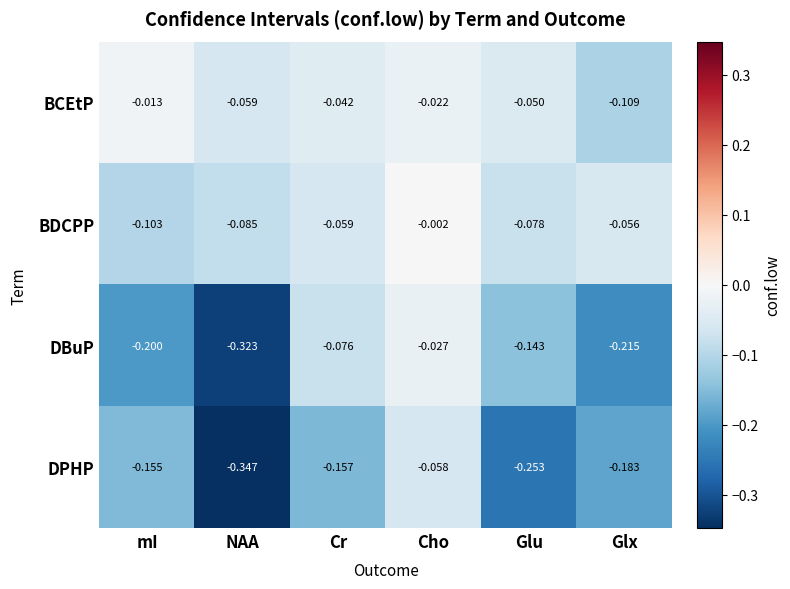

Is the value of BCEtP at Glx greater than the value of DBuP at Glu?

Yes